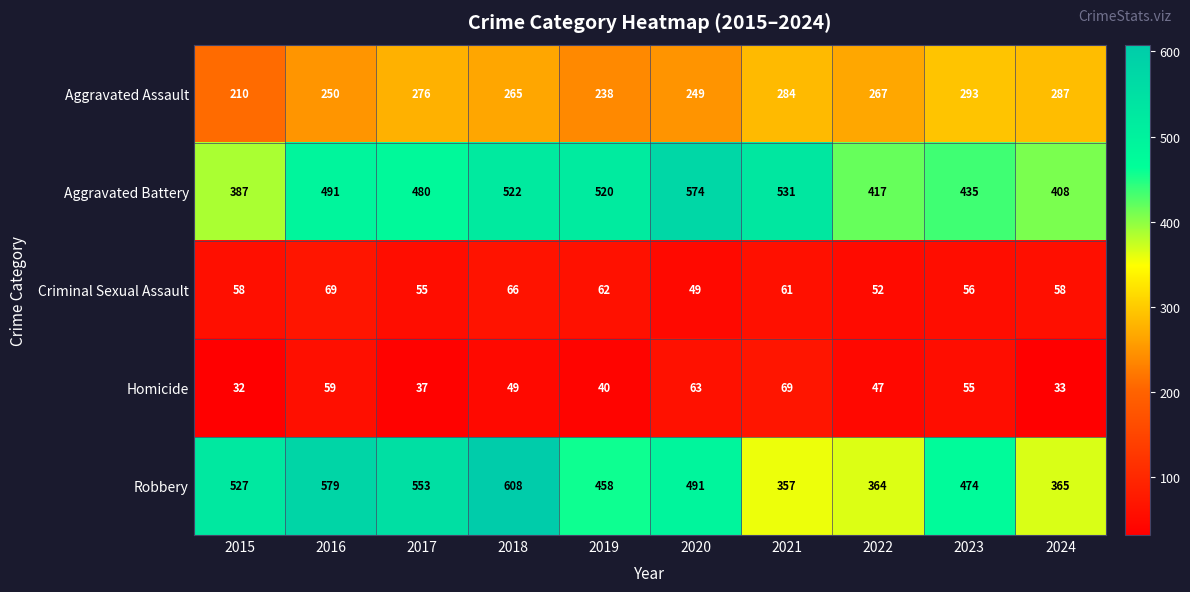

Is it true that Criminal Sexual Assault equals 52 at 2022?

True